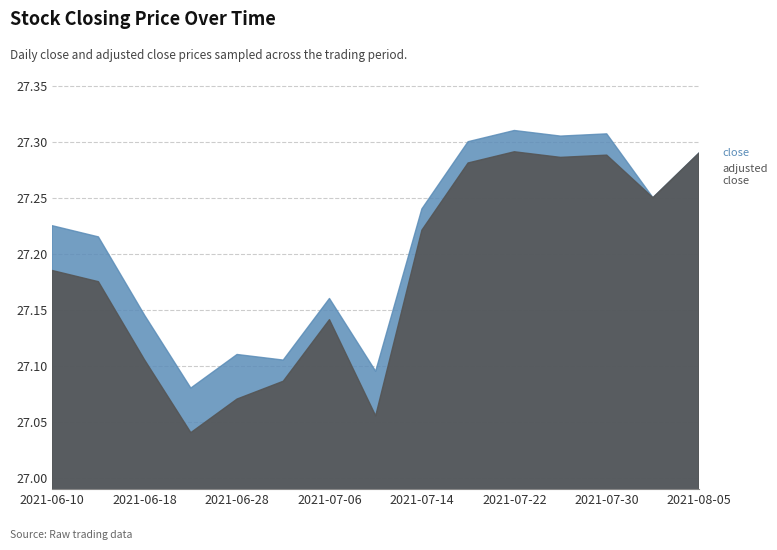

What are all the series names shown in the legend?

close, adjusted_close